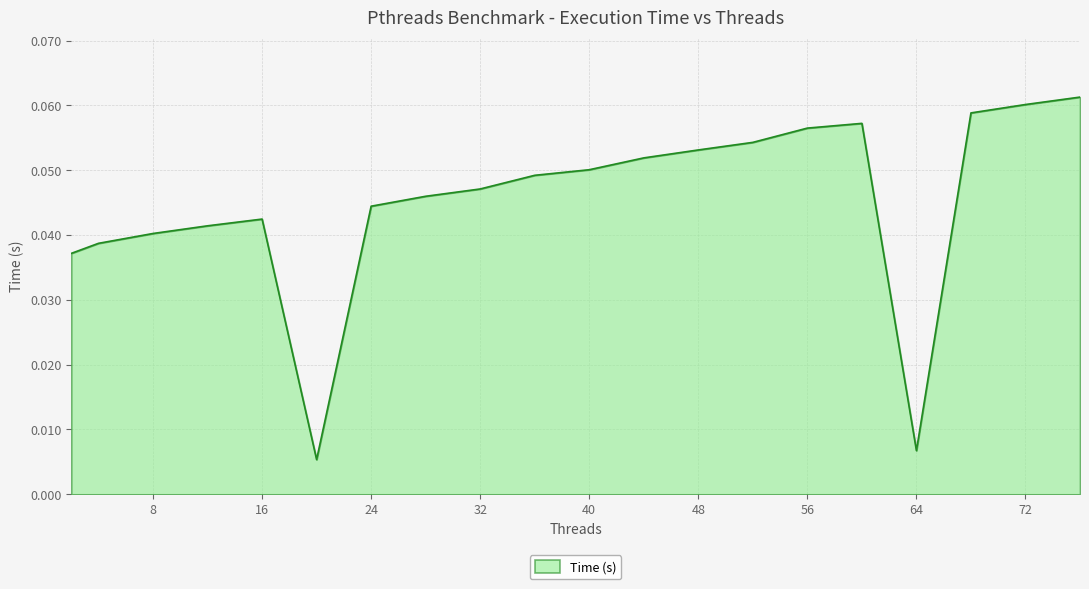

Does the chart display data point markers on the line(s)?

No